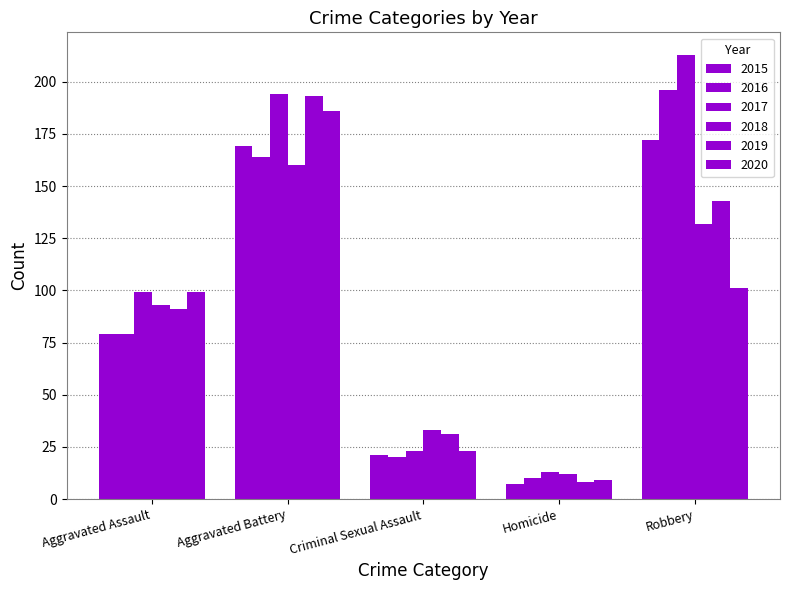

What is the label of the 1st bar from the left?

Aggravated Assault